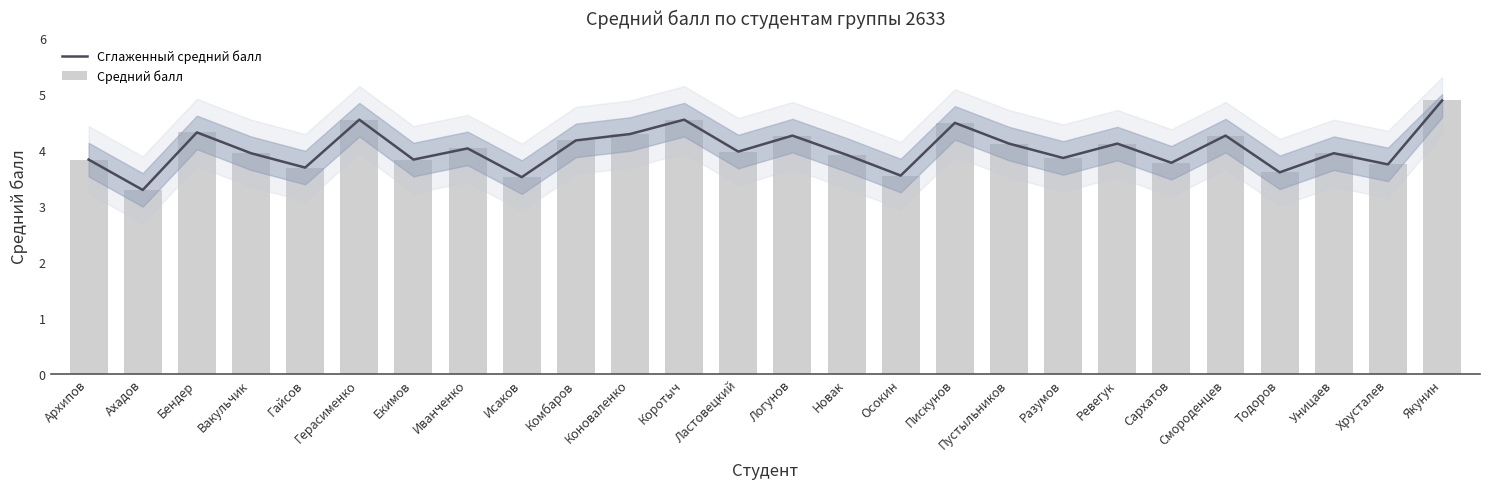

What are all the series names shown in the legend?

Сглаженный средний балл, Средний балл